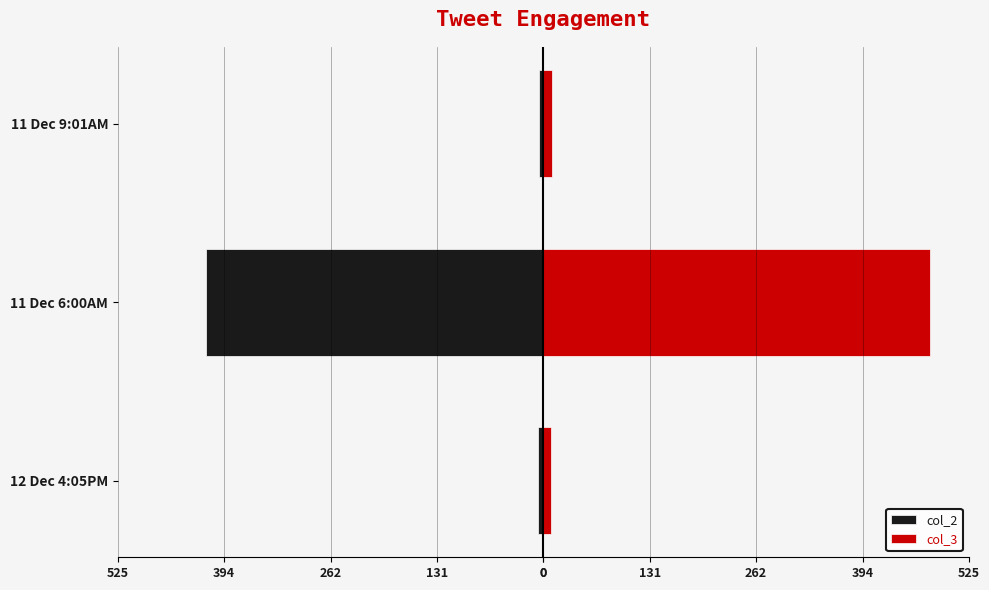

Reading left to right, list all the values displayed in this chart.

col_2: -7	-417	-5
col_3: 9	477	11